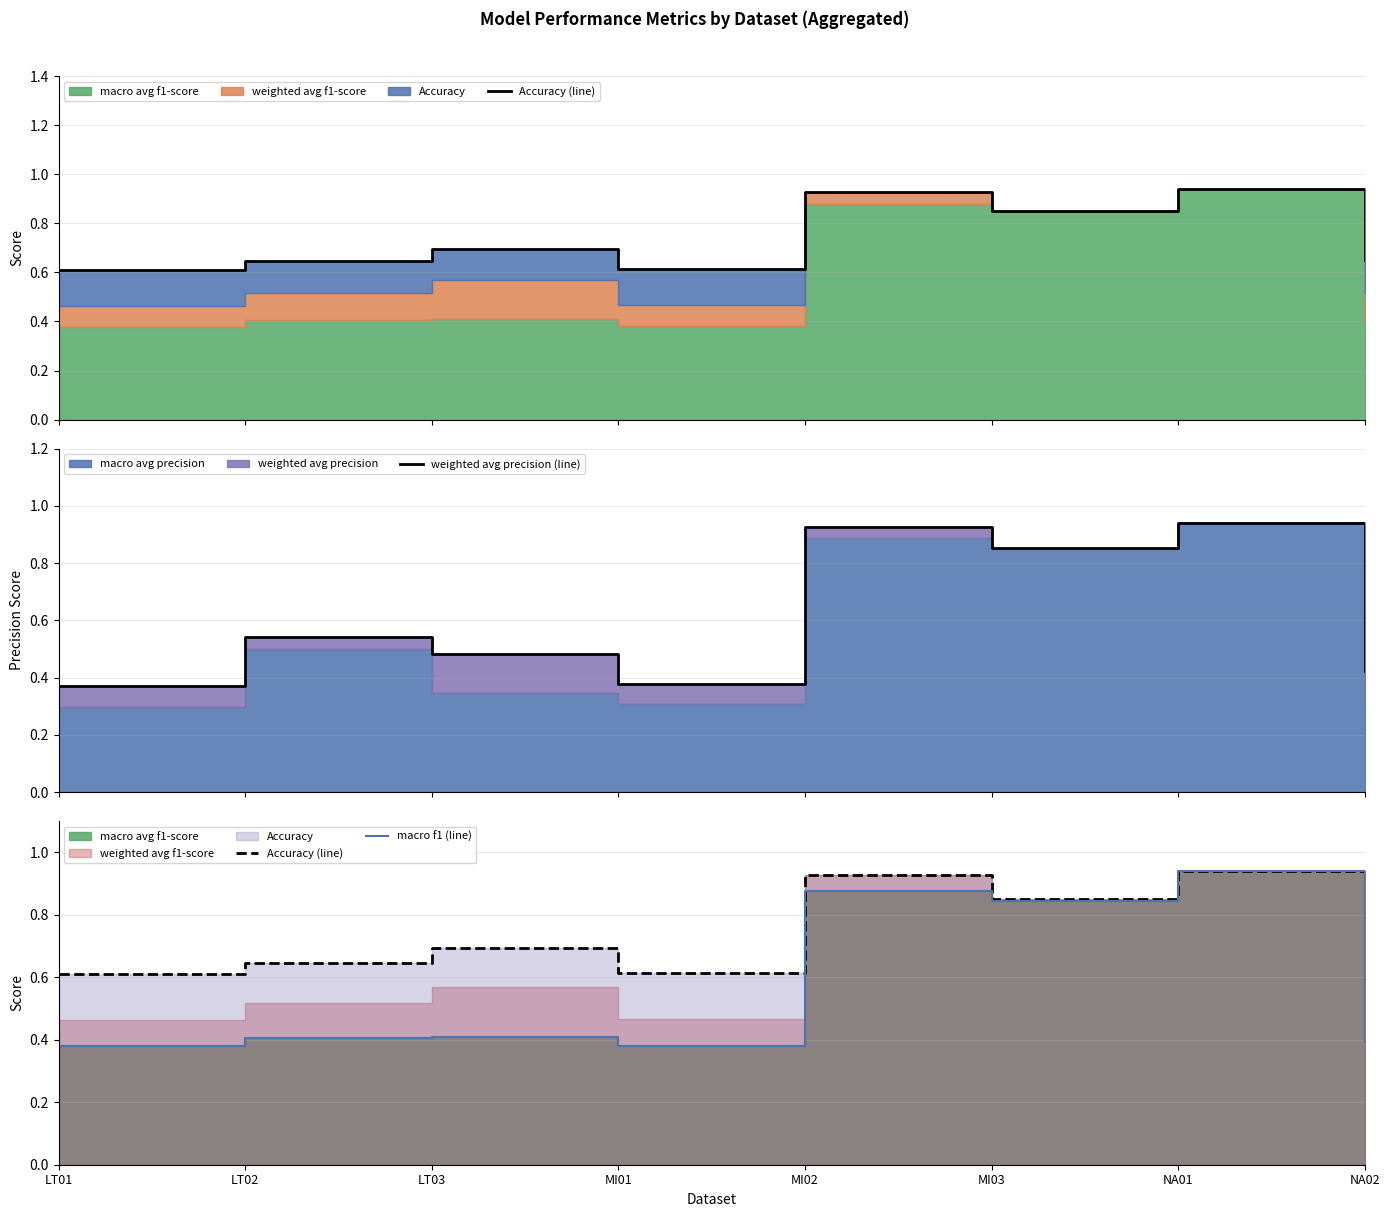

What is the difference between the highest and lowest values at MI01?

0.2